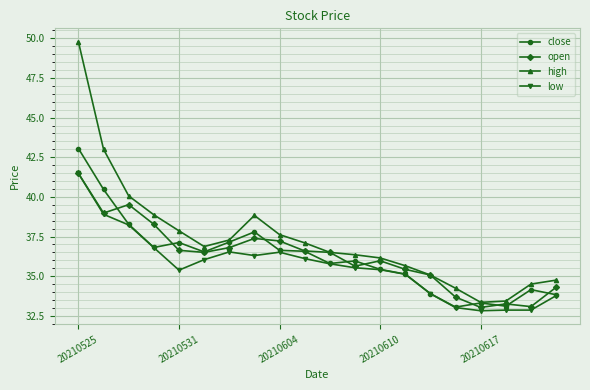

True or false: close has more than 0 points higher than both neighbors.

True